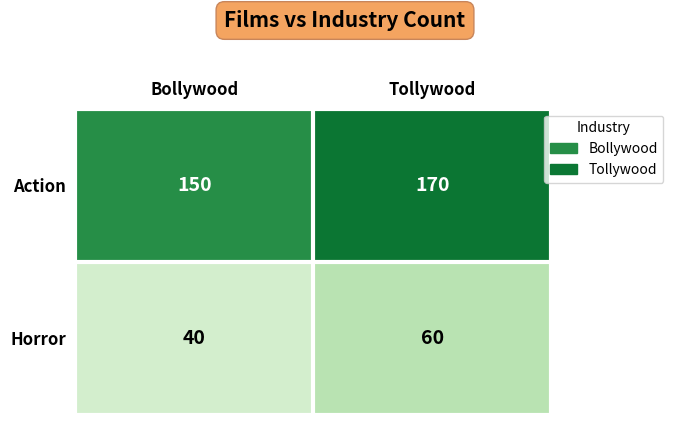

What value does the Horror series have at Tollywood?

60